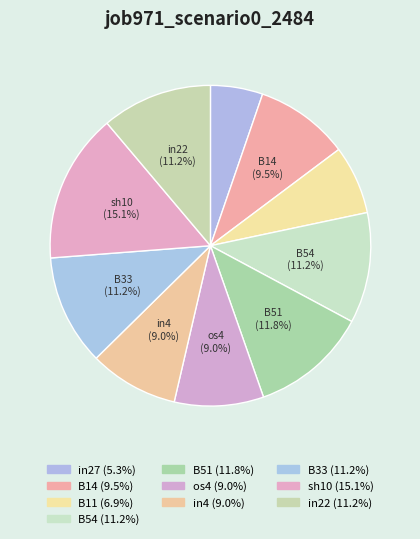

Is it true that B54 is 11% of the pie?

True